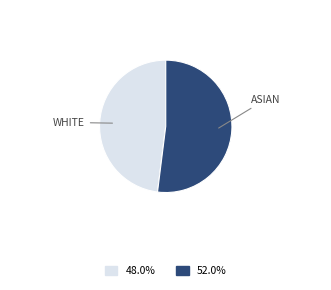

Is there a majority slice in this chart?

Yes